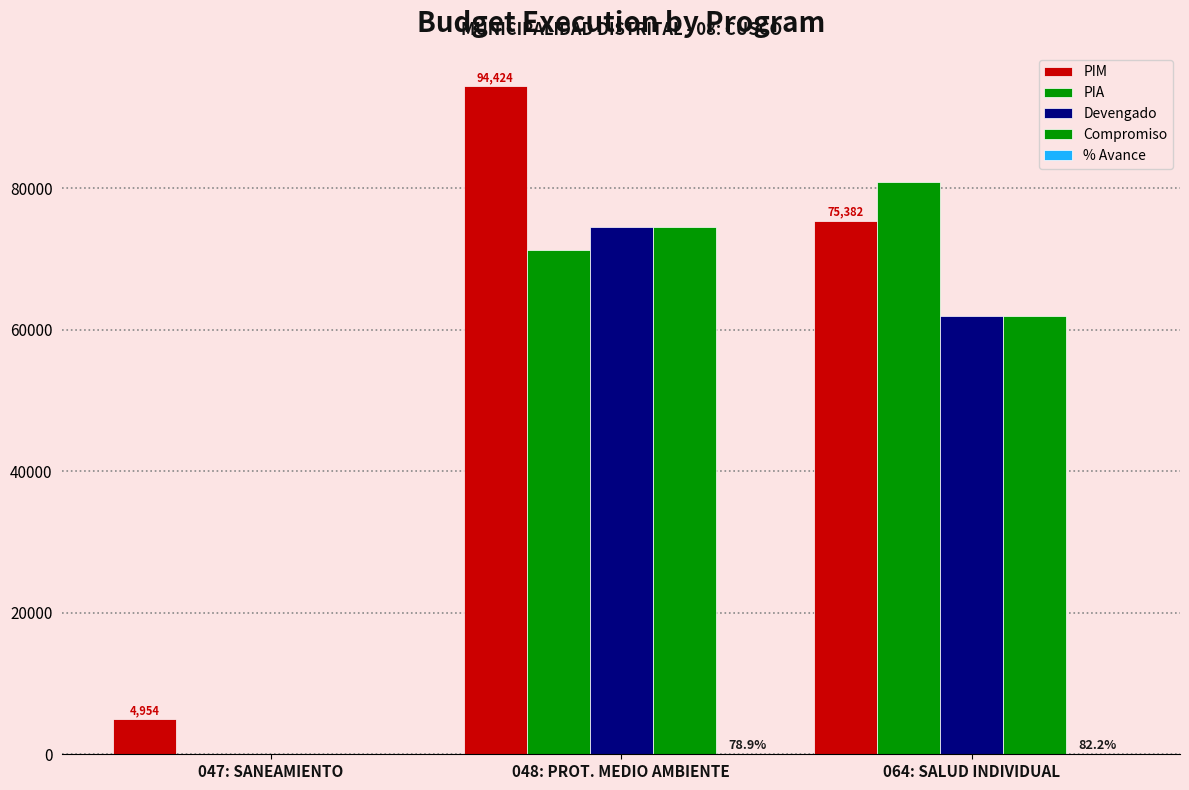

How many groups of bars are there?

3